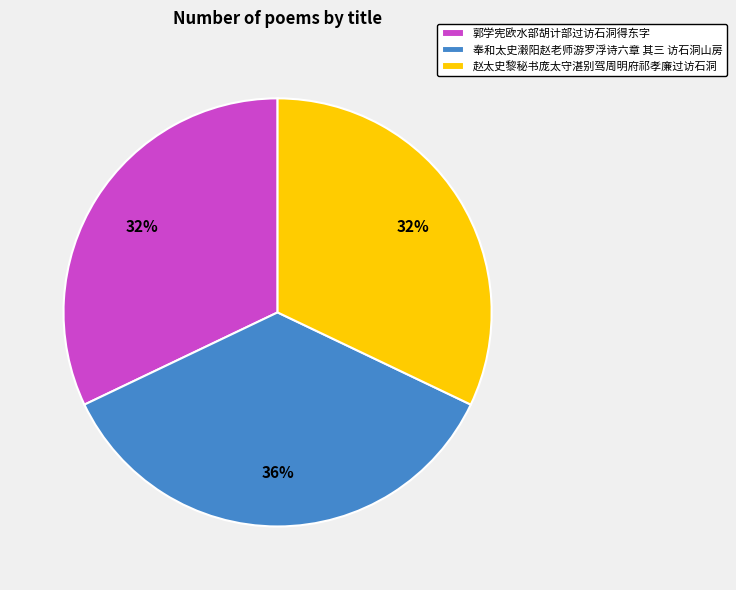

How many slices are in this pie chart?

3